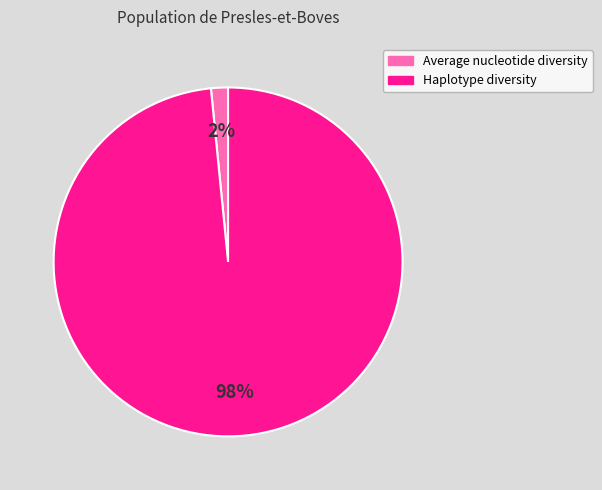

To the nearest percent, what is the average slice percentage?

50%